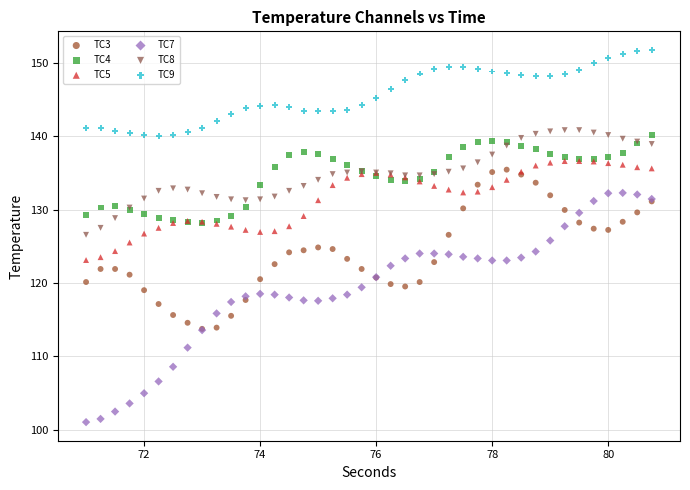

What are all the series names shown in the legend?

TC3, TC4, TC5, TC7, TC8, TC9